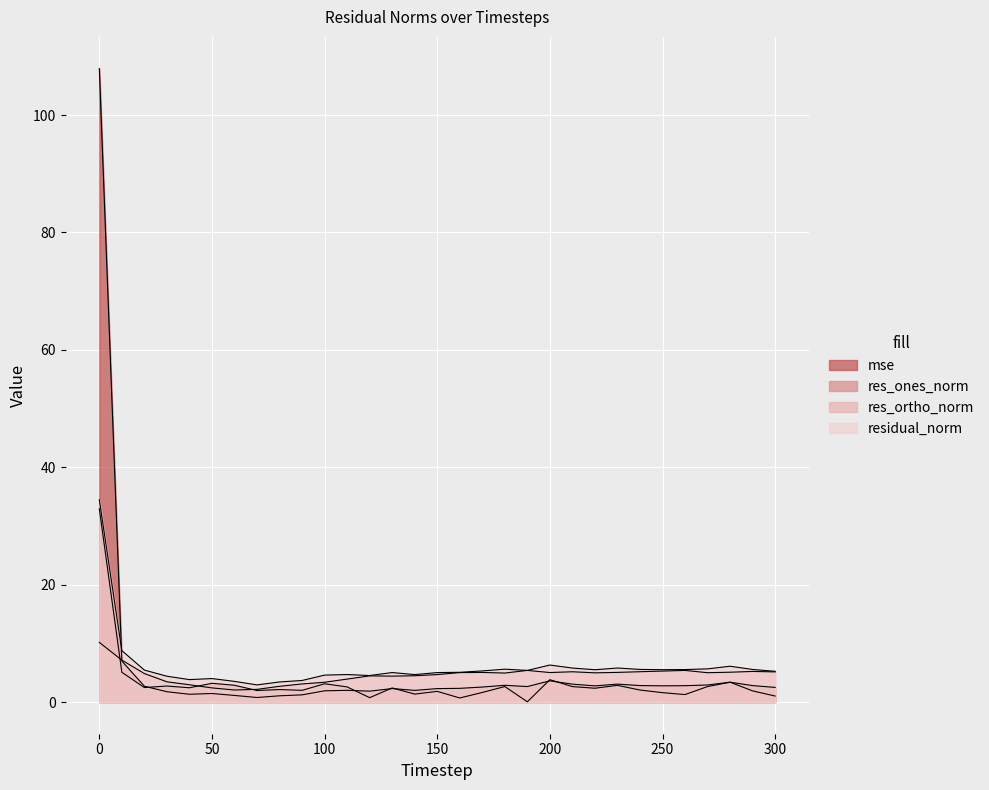

What is the difference between the highest and lowest values at 50?

2.5